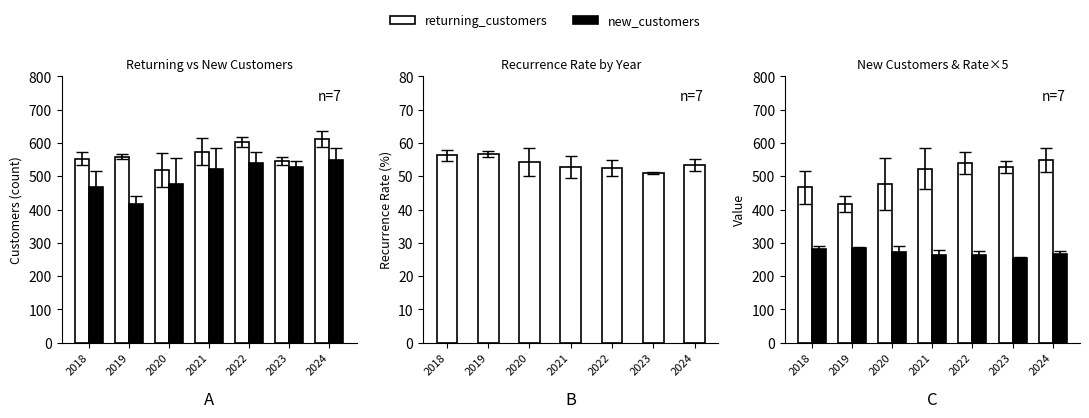

How many data points in recurrence_rate ×5 are less than 266?

3